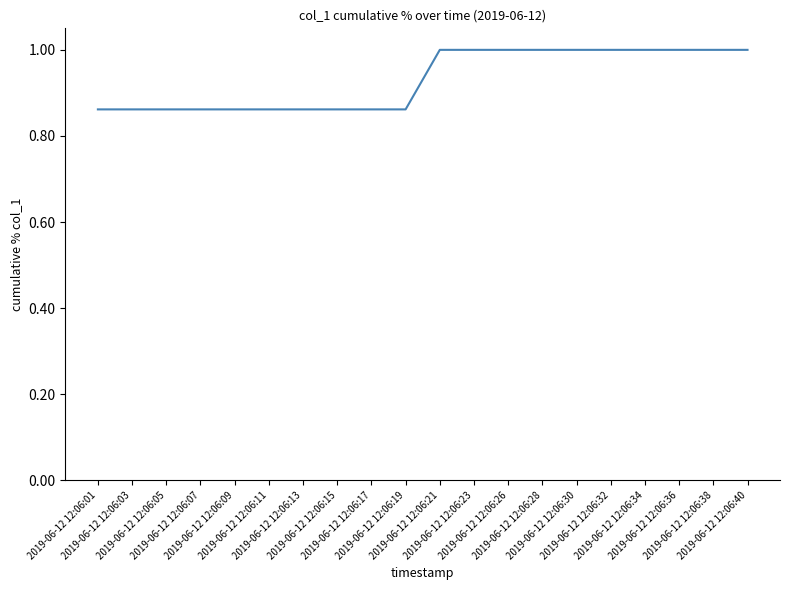

What is the greatest value displayed?

1.0